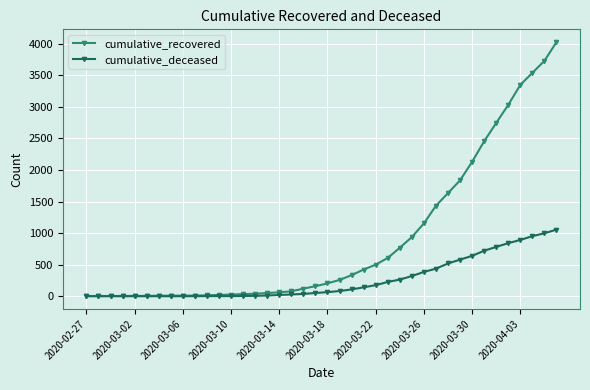

What is the average value of the cumulative_deceased series?

259